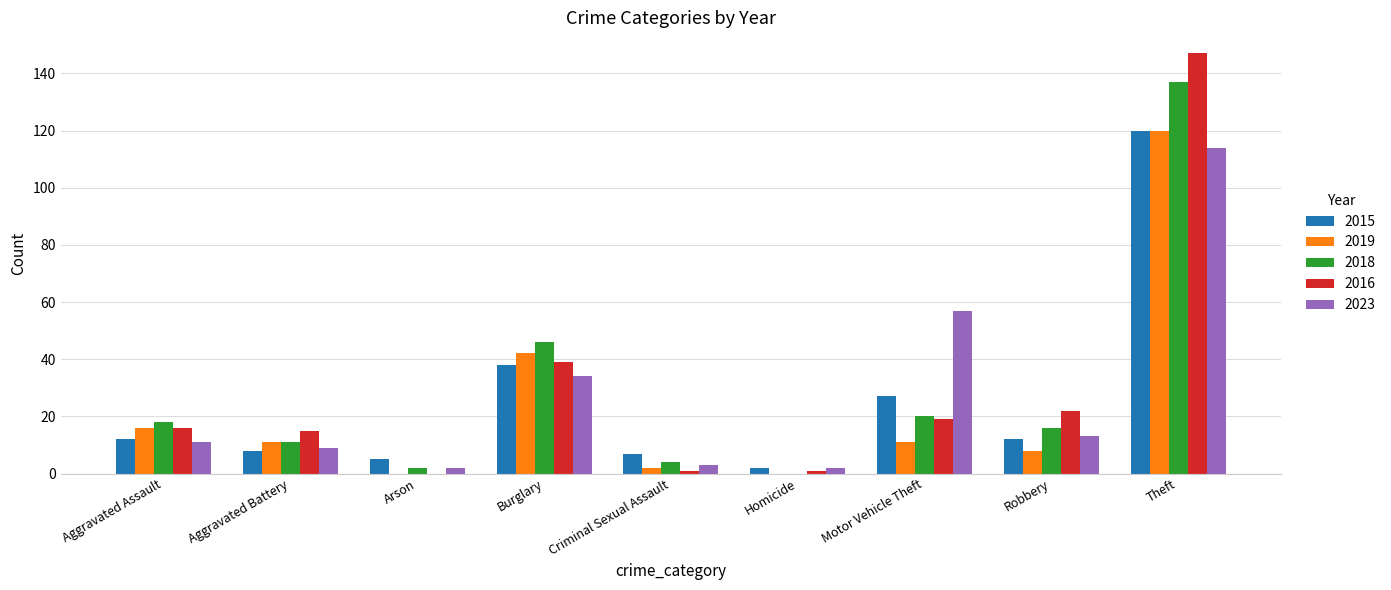

What is the sum of all 2023 values?

245